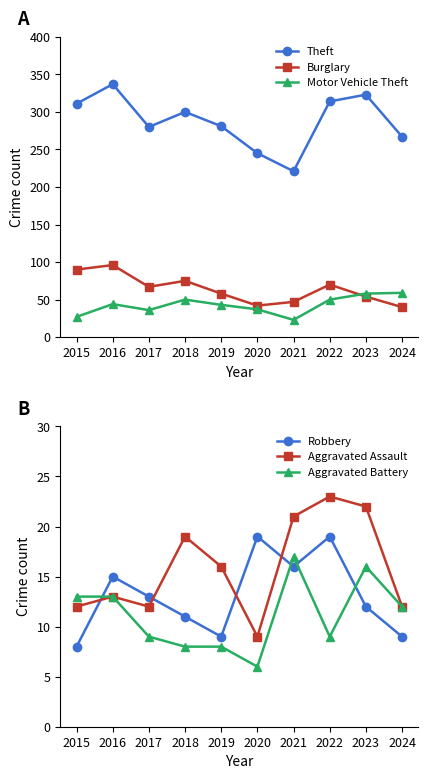

Where is the first local minimum for Robbery?

2019